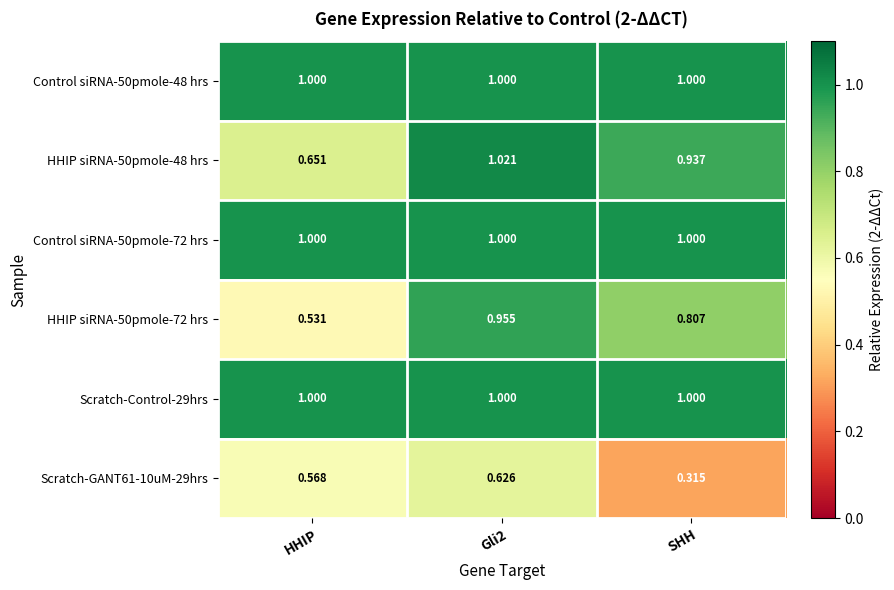

Which category has the lowest value across all series?

SHH